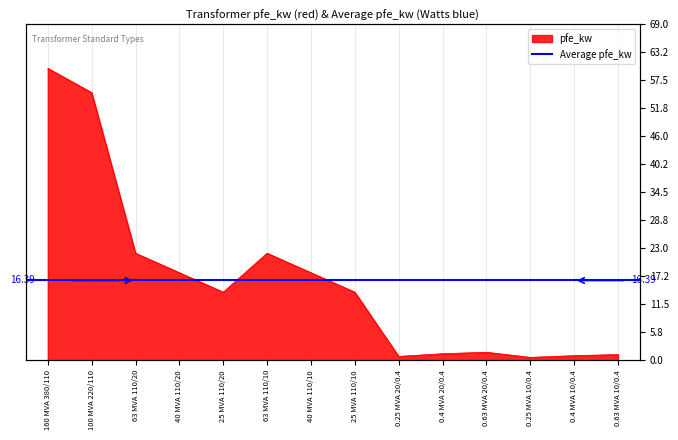

What is the difference between the second highest and minimum values?

54.4